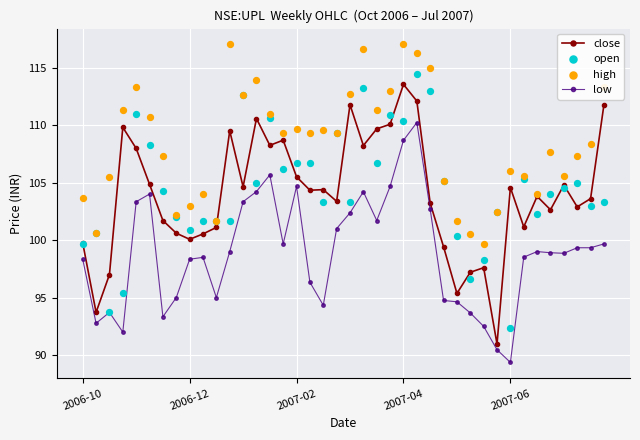

What is the total value across all series at 25?

453.0